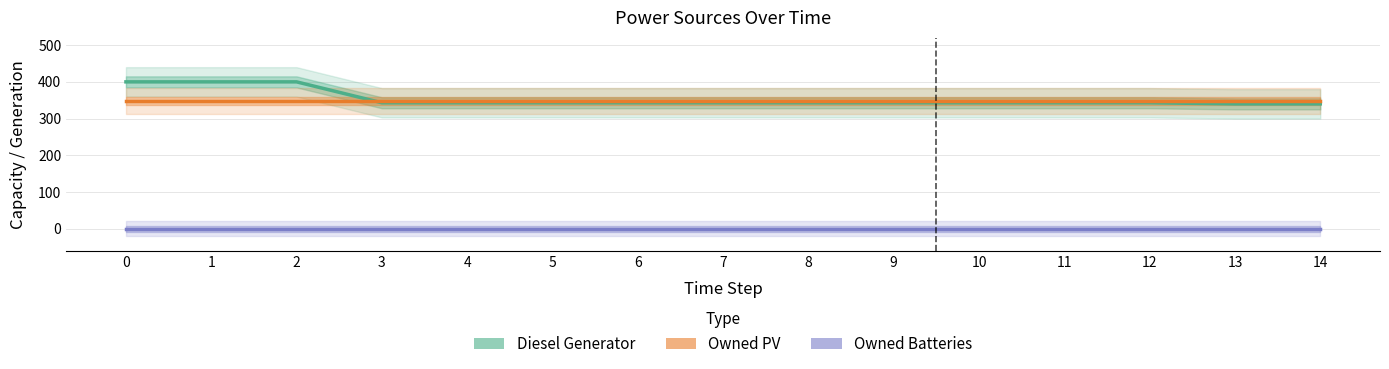

What is the total value across all series at 5?

691